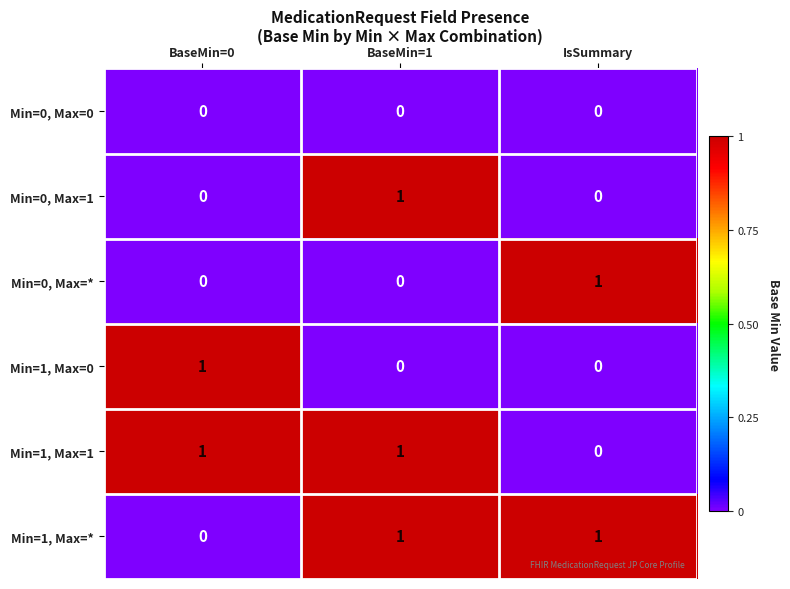

How many data points does each series have?

3